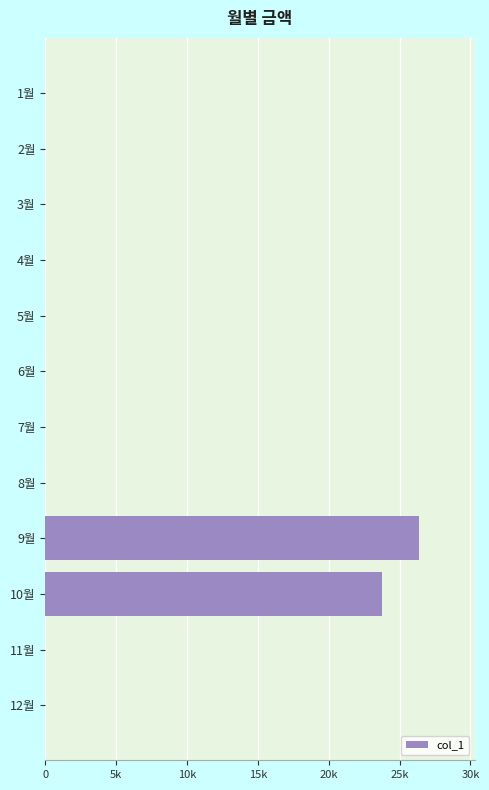

Are the bars horizontal?

Yes